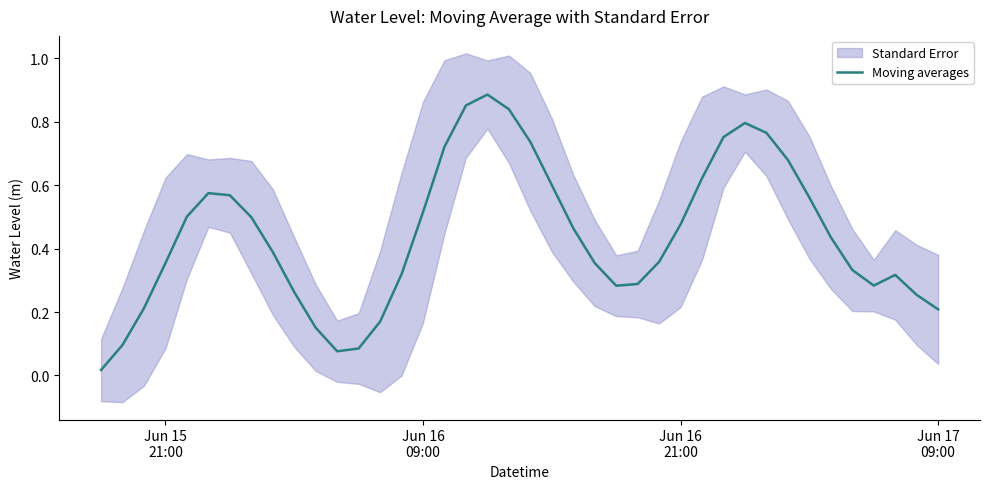

How many lines are shown in the chart?

1